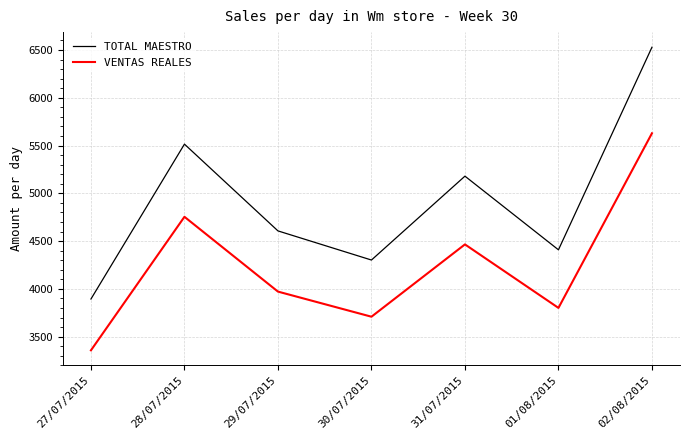

What is the maximum value shown in the chart?

6529.1